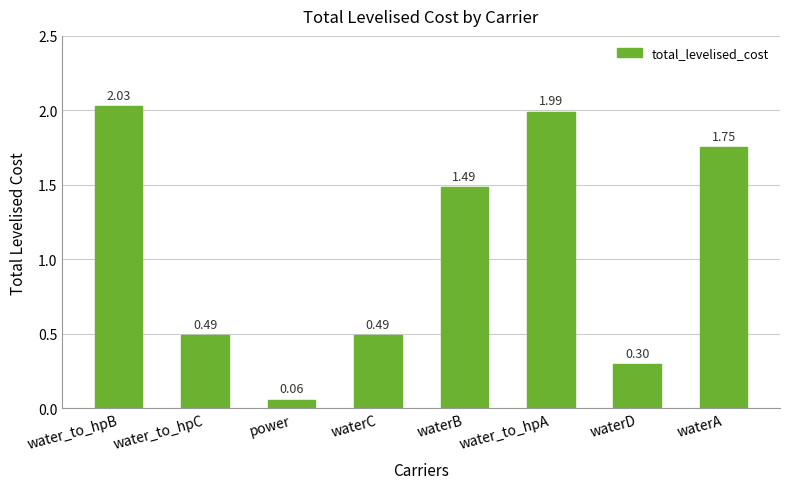

True or false: the data shows 0.5 at waterD.

False